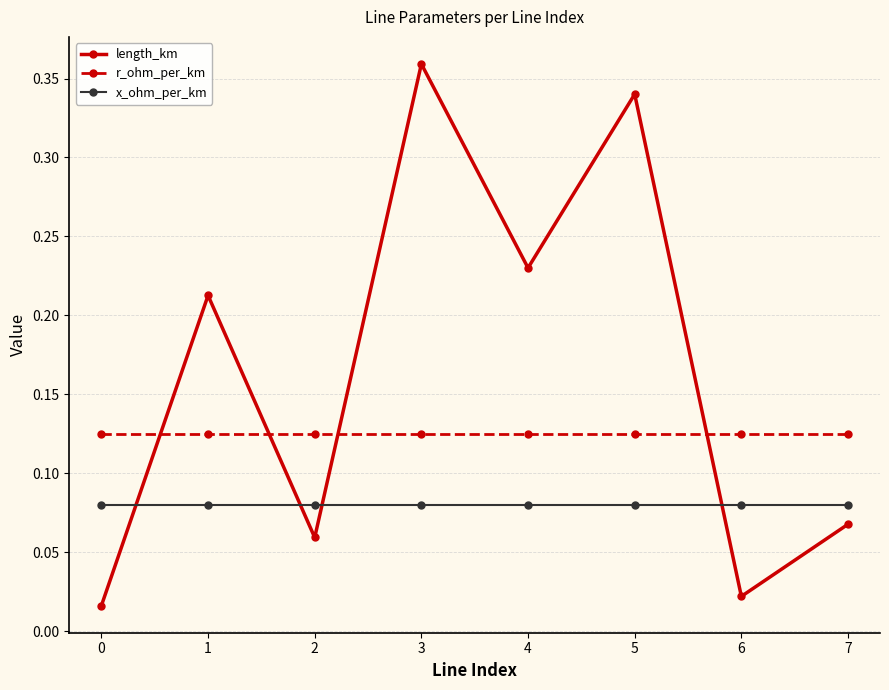

At which category does the chart reach its peak across all series?

3